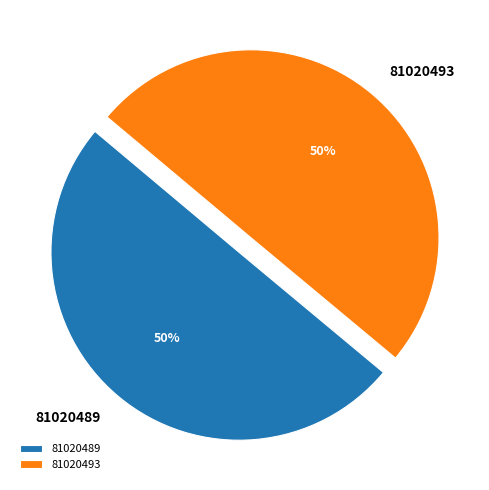

To the nearest percent, what portion does 81020493 represent?

50%